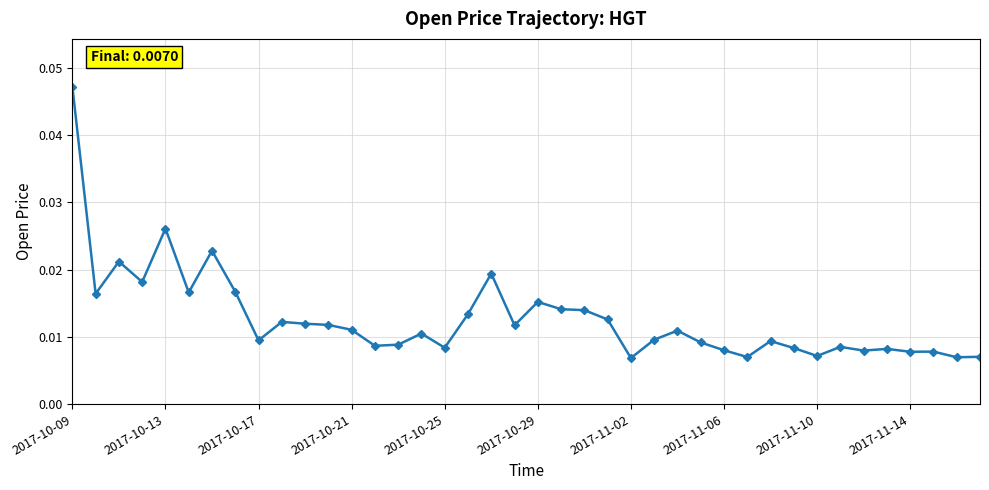

True or false: there are more than 1 points higher than both neighbors.

True